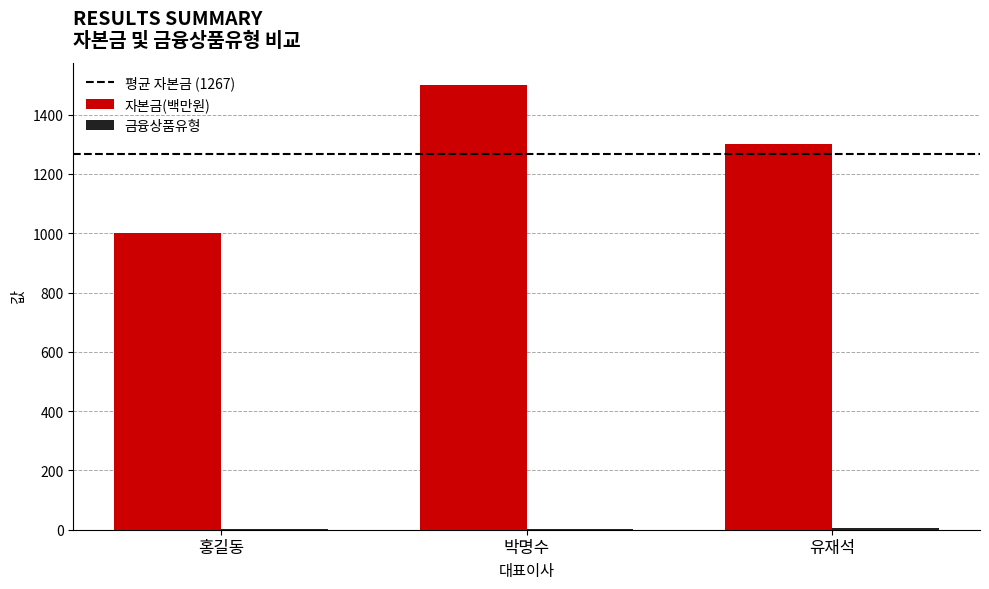

Which series changed the most between 홍길동 and 박명수?

자본금(백만원)